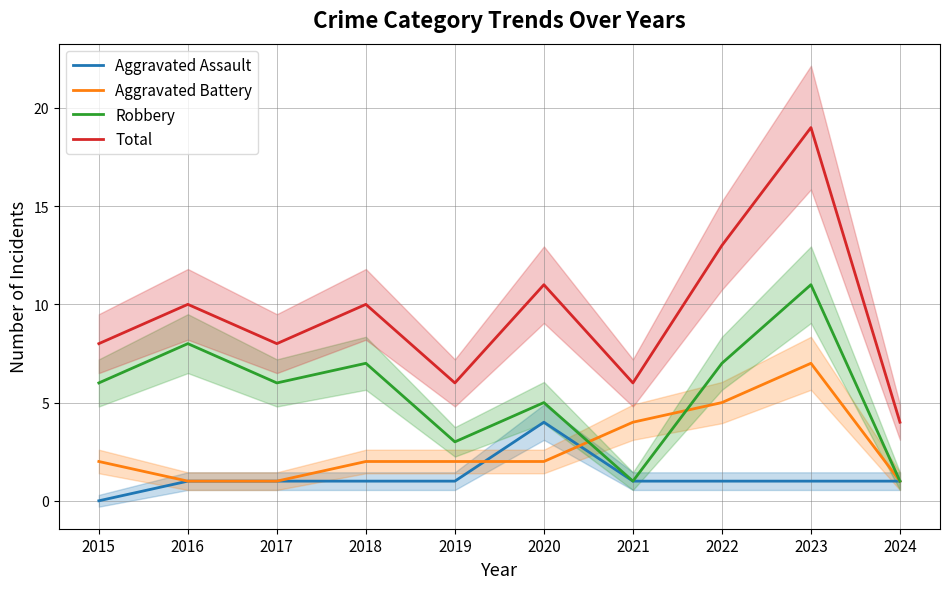

What value does the Aggravated Battery series have at 2020?

2